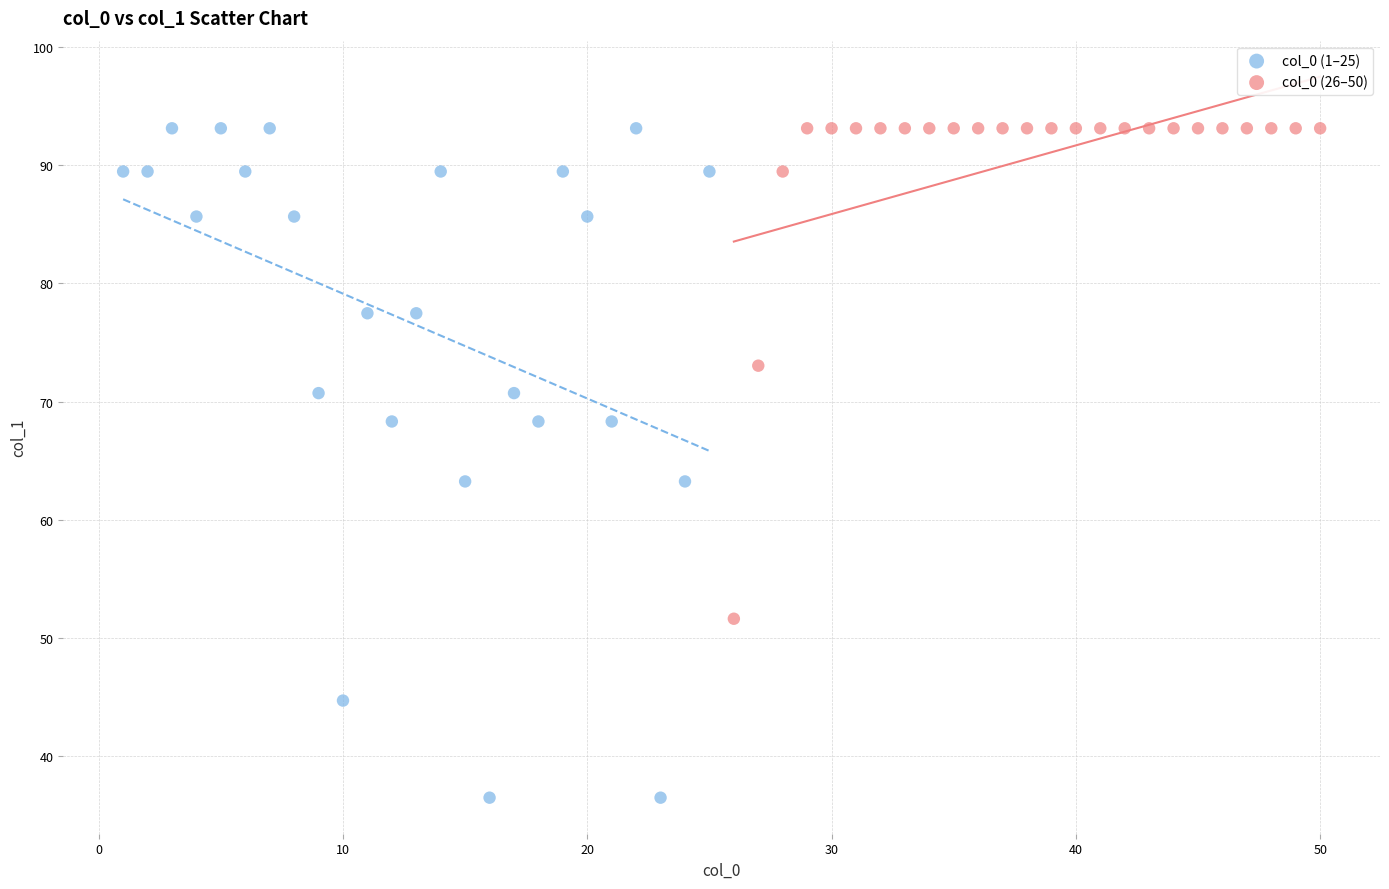

Which series has the widest spread of Y values?

col_0 (1–25)